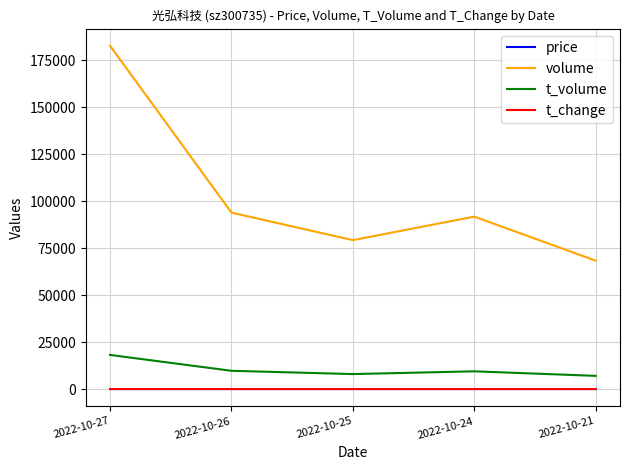

At which label does t_volume reach its peak?

2022-10-27